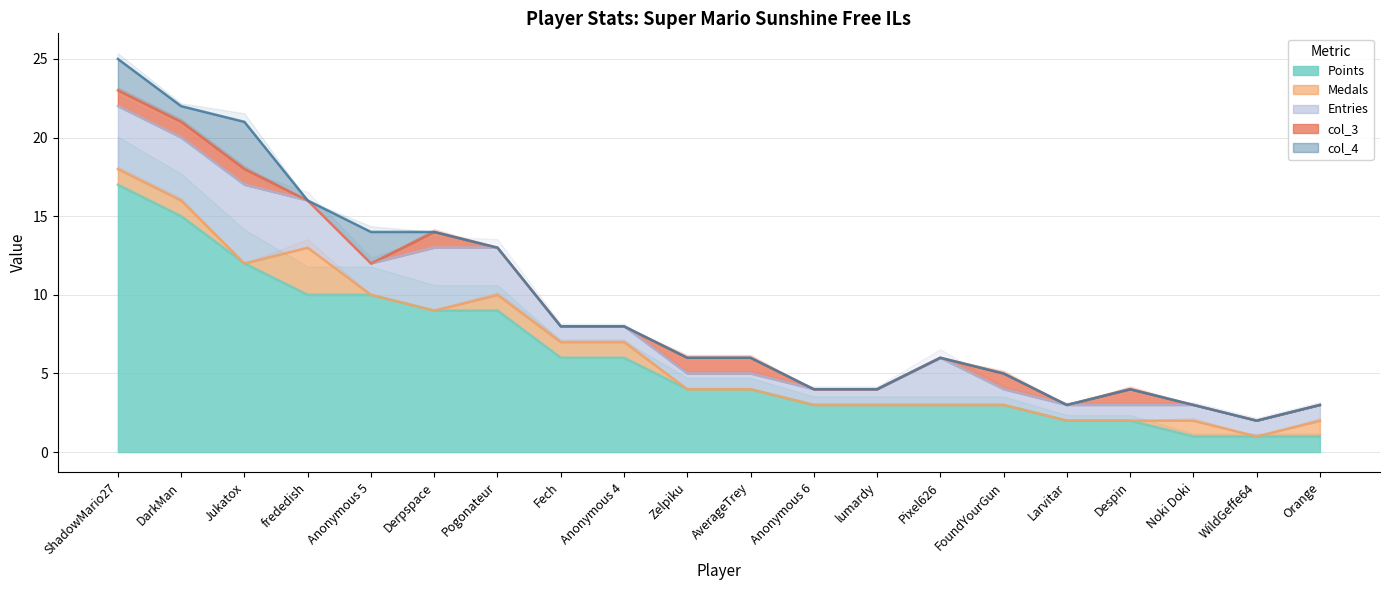

What is the label of the 9th point from the left?

Anonymous 4